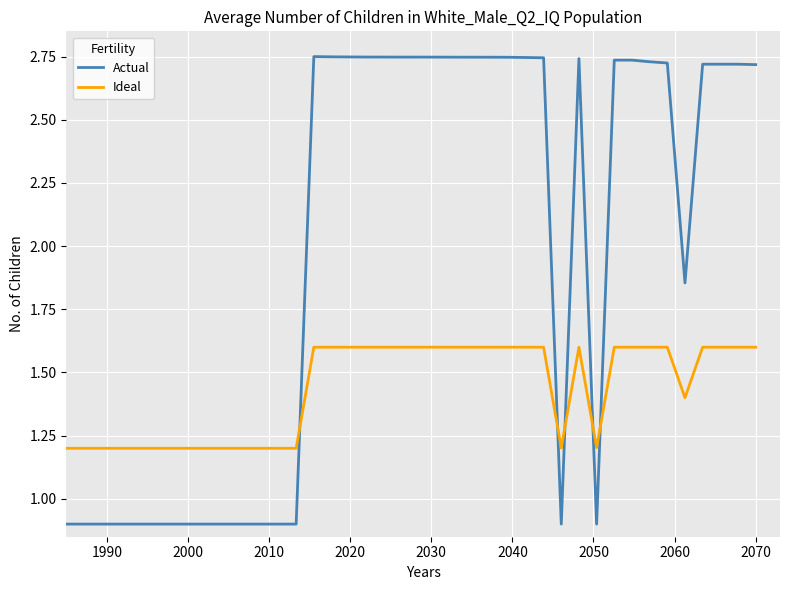

Which series has the largest range (max minus min)?

Actual